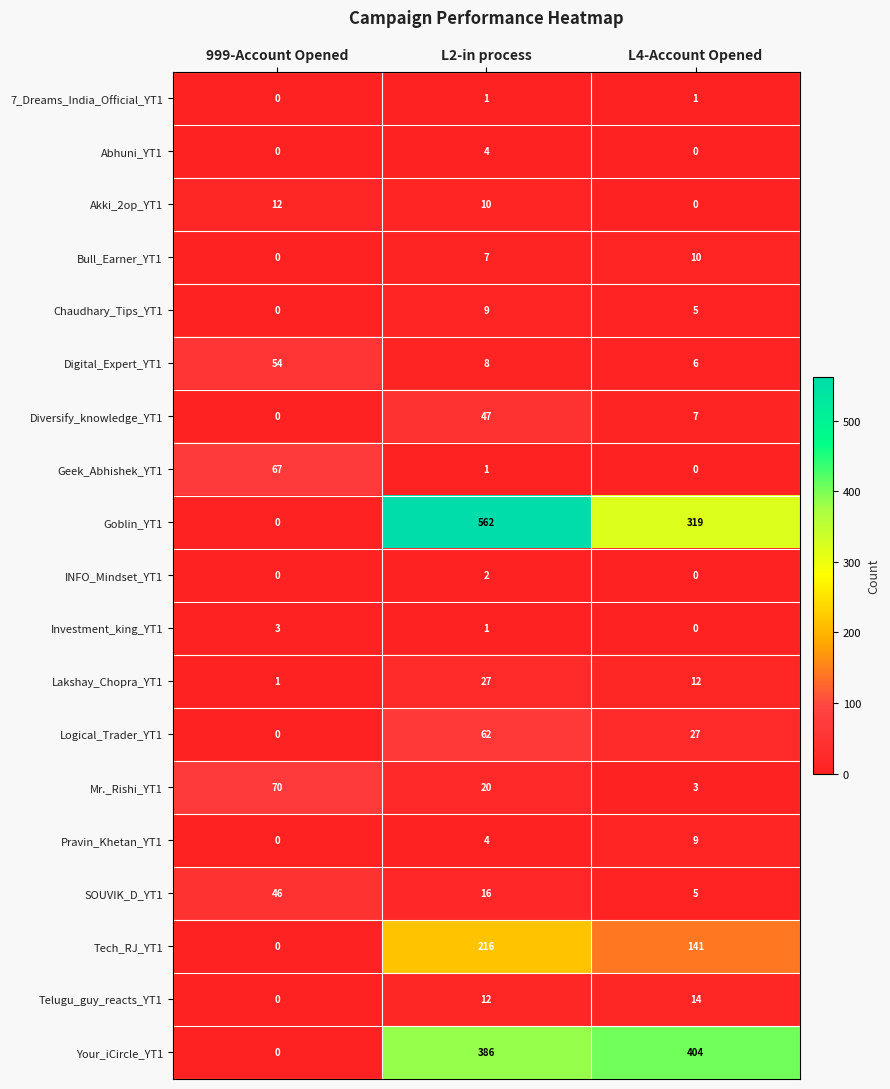

What is the approximate value of Digital_Expert_YT1 at L2-in process, to the nearest 10?

10